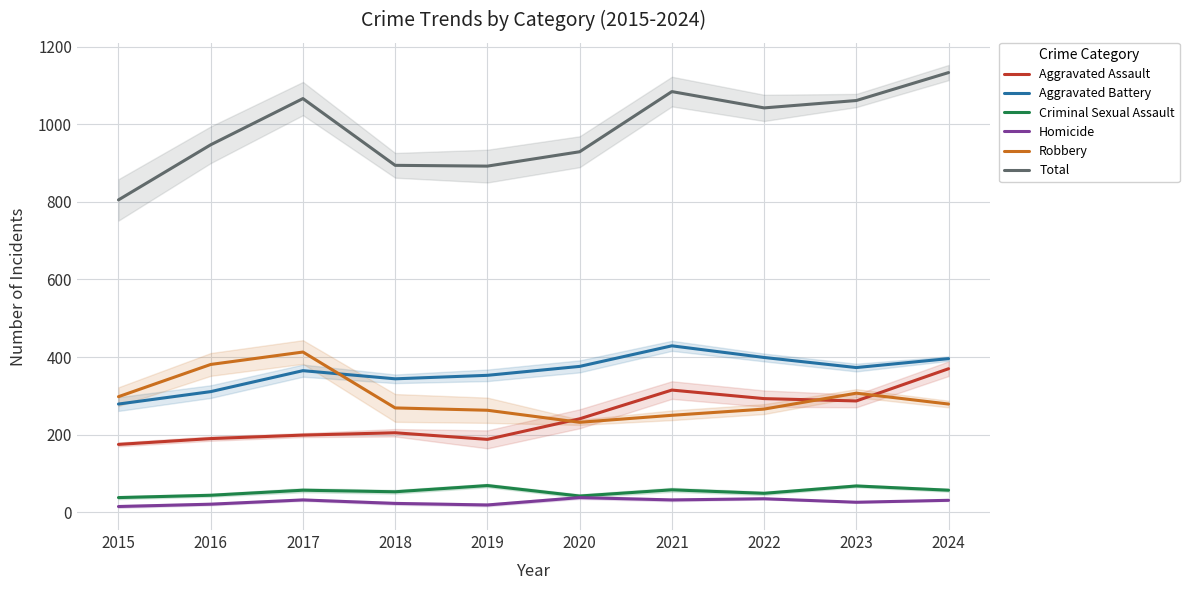

Count the number of categories in the chart.

10